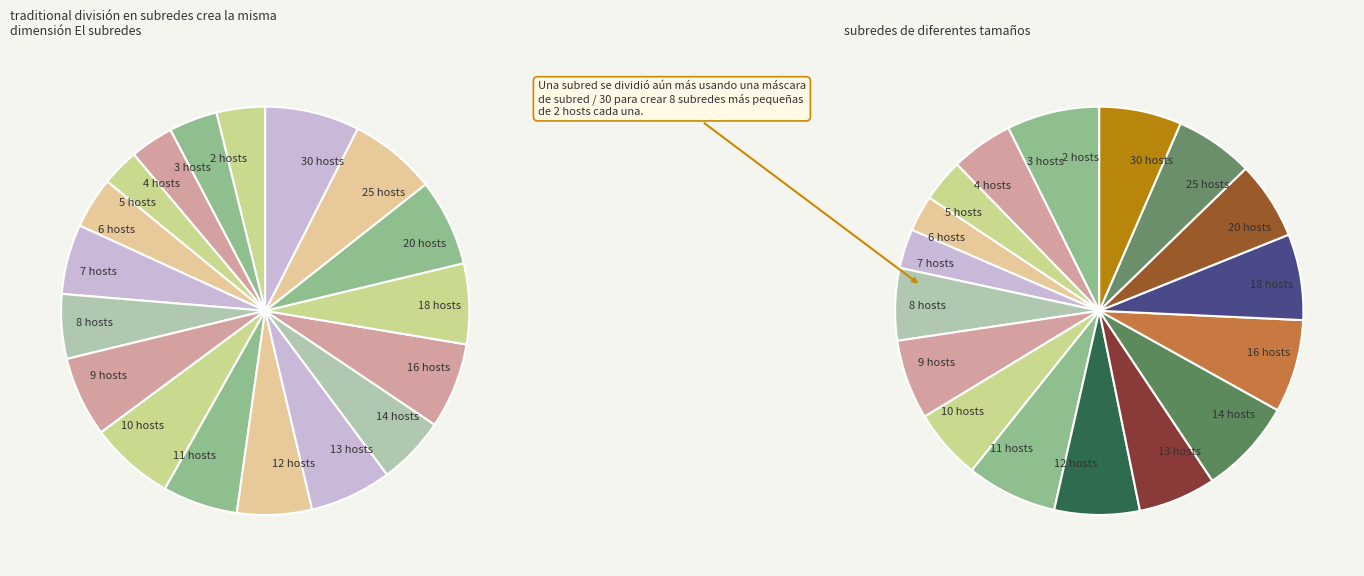

Combined, do 18 and 9 account for over 50%?

No